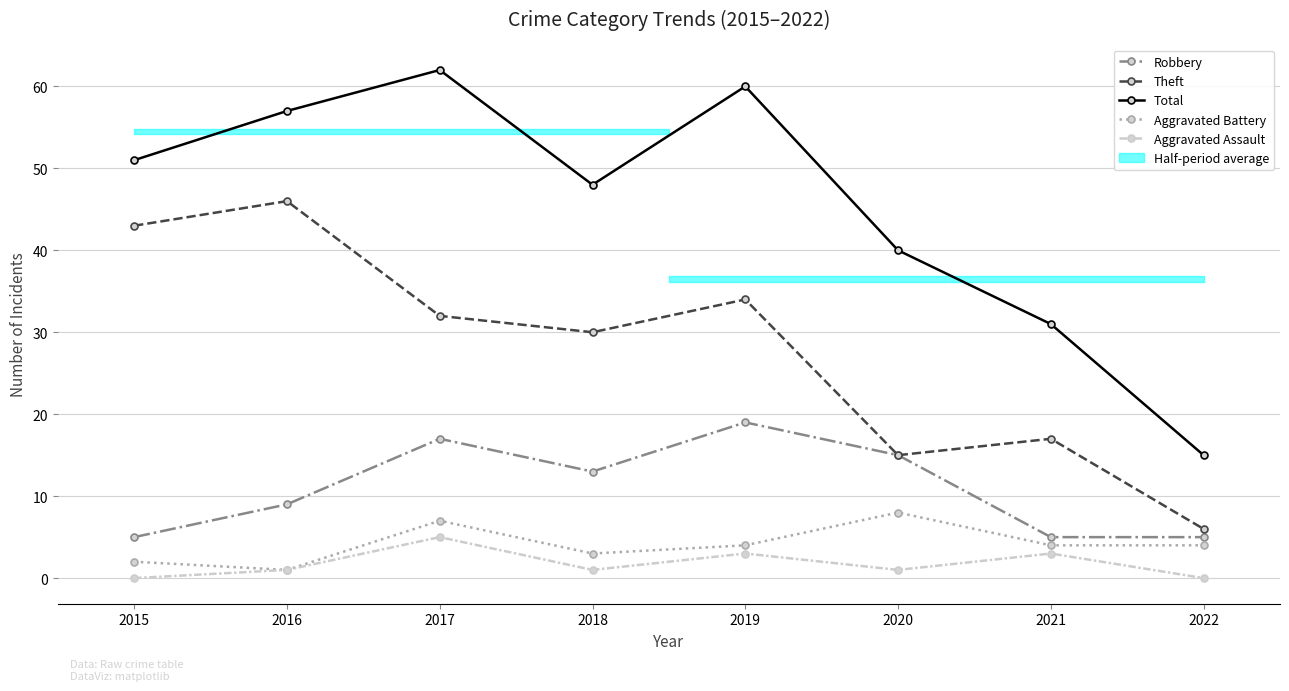

List the labels in order of Aggravated Assault value, smallest first.

2015, 2022, 2016, 2018, 2020, 2019, 2021, 2017